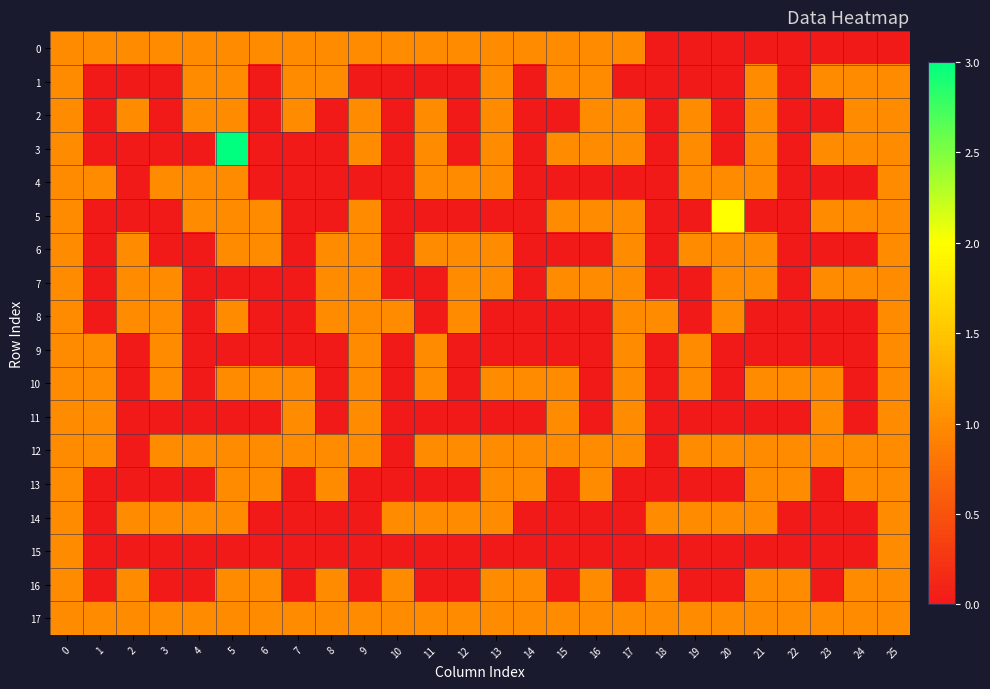

Reading left to right, extract all data points from this chart.

0: 0=1	1=1	2=1	3=1	4=1	5=1	6=1	7=1	8=1	9=1	10=1	11=1	12=1	13=1	14=1	15=1	16=1	17=1	18=0	19=0	20=0	21=0	22=0	23=0	24=0	25=0
1: 0=1	1=0	2=0	3=0	4=1	5=1	6=0	7=1	8=1	9=0	10=0	11=0	12=0	13=1	14=0	15=1	16=1	17=0	18=0	19=0	20=0	21=1	22=0	23=1	24=1	25=1
2: 0=1	1=0	2=1	3=0	4=1	5=1	6=0	7=1	8=0	9=1	10=0	11=1	12=0	13=1	14=0	15=0	16=1	17=1	18=0	19=1	20=0	21=1	22=0	23=0	24=1	25=1
3: 0=1	1=0	2=0	3=0	4=0	5=3	6=0	7=0	8=0	9=1	10=0	11=1	12=0	13=1	14=0	15=1	16=1	17=1	18=0	19=1	20=0	21=1	22=0	23=1	24=1	25=1
4: 0=1	1=1	2=0	3=1	4=1	5=1	6=0	7=0	8=0	9=0	10=0	11=1	12=1	13=1	14=0	15=0	16=0	17=0	18=0	19=1	20=1	21=1	22=0	23=0	24=0	25=1
5: 0=1	1=0	2=0	3=0	4=1	5=1	6=1	7=0	8=0	9=1	10=0	11=0	12=0	13=0	14=0	15=1	16=1	17=1	18=0	19=0	20=2	21=0	22=0	23=1	24=1	25=1
6: 0=1	1=0	2=1	3=0	4=0	5=1	6=1	7=0	8=1	9=1	10=0	11=1	12=1	13=1	14=0	15=0	16=0	17=1	18=0	19=1	20=1	21=1	22=0	23=0	24=0	25=1
7: 0=1	1=0	2=1	3=1	4=0	5=0	6=0	7=0	8=1	9=1	10=0	11=0	12=1	13=1	14=0	15=1	16=1	17=1	18=0	19=0	20=1	21=1	22=0	23=1	24=1	25=1
8: 0=1	1=0	2=1	3=1	4=0	5=1	6=0	7=0	8=1	9=1	10=1	11=0	12=1	13=0	14=0	15=0	16=0	17=1	18=1	19=0	20=1	21=0	22=0	23=0	24=0	25=1
9: 0=1	1=1	2=0	3=1	4=0	5=0	6=0	7=0	8=0	9=1	10=0	11=1	12=0	13=0	14=0	15=0	16=0	17=1	18=0	19=1	20=0	21=0	22=0	23=0	24=0	25=1
10: 0=1	1=1	2=0	3=1	4=0	5=1	6=1	7=1	8=0	9=1	10=0	11=1	12=0	13=1	14=1	15=1	16=0	17=1	18=0	19=1	20=0	21=1	22=1	23=1	24=0	25=1
11: 0=1	1=1	2=0	3=0	4=0	5=0	6=0	7=1	8=0	9=1	10=0	11=0	12=0	13=0	14=0	15=1	16=0	17=1	18=0	19=0	20=0	21=0	22=0	23=1	24=0	25=1
12: 0=1	1=1	2=0	3=1	4=1	5=1	6=1	7=1	8=1	9=1	10=0	11=1	12=1	13=1	14=1	15=1	16=1	17=1	18=0	19=1	20=1	21=1	22=1	23=1	24=1	25=1
13: 0=1	1=0	2=0	3=0	4=0	5=1	6=1	7=0	8=1	9=0	10=0	11=0	12=0	13=1	14=1	15=0	16=1	17=0	18=0	19=0	20=0	21=1	22=1	23=0	24=1	25=1
14: 0=1	1=0	2=1	3=1	4=1	5=1	6=0	7=0	8=0	9=0	10=1	11=1	12=1	13=1	14=0	15=0	16=0	17=0	18=1	19=1	20=1	21=1	22=0	23=0	24=0	25=1
15: 0=1	1=0	2=0	3=0	4=0	5=0	6=0	7=0	8=0	9=0	10=0	11=0	12=0	13=0	14=0	15=0	16=0	17=0	18=0	19=0	20=0	21=0	22=0	23=0	24=0	25=1
16: 0=1	1=0	2=1	3=0	4=0	5=1	6=1	7=0	8=1	9=0	10=1	11=0	12=0	13=1	14=1	15=0	16=1	17=0	18=1	19=0	20=0	21=1	22=1	23=0	24=1	25=1
17: 0=1	1=1	2=1	3=1	4=1	5=1	6=1	7=1	8=1	9=1	10=1	11=1	12=1	13=1	14=1	15=1	16=1	17=1	18=1	19=1	20=1	21=1	22=1	23=1	24=1	25=1